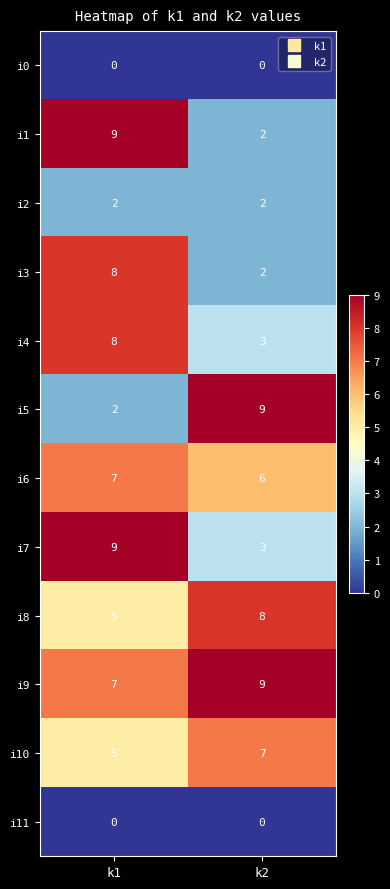

Reading left to right, extract all data points from this chart.

i0: k1=0	k2=0
i1: k1=9	k2=2
i2: k1=2	k2=2
i3: k1=8	k2=2
i4: k1=8	k2=3
i5: k1=2	k2=9
i6: k1=7	k2=6
i7: k1=9	k2=3
i8: k1=5	k2=8
i9: k1=7	k2=9
i10: k1=5	k2=7
i11: k1=0	k2=0